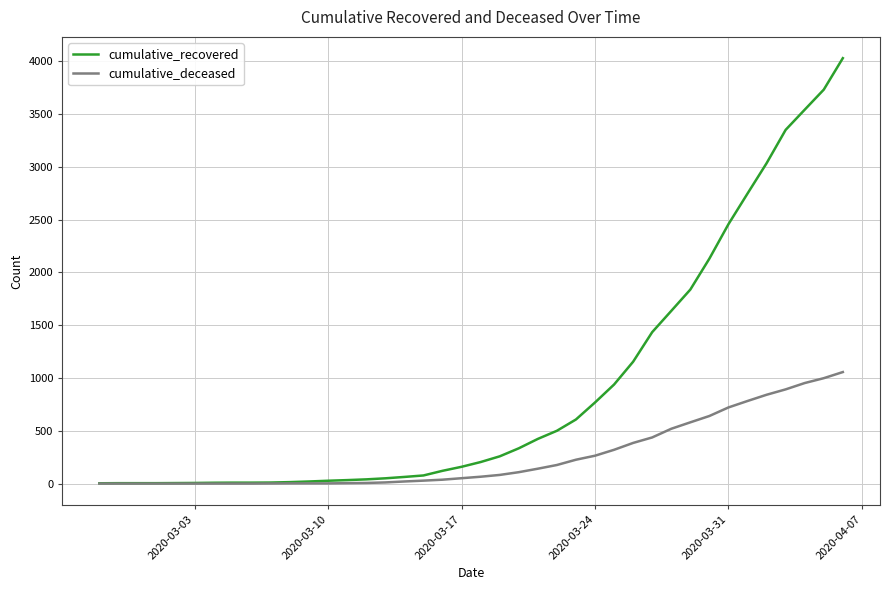

How many distinct data groups are displayed?

2